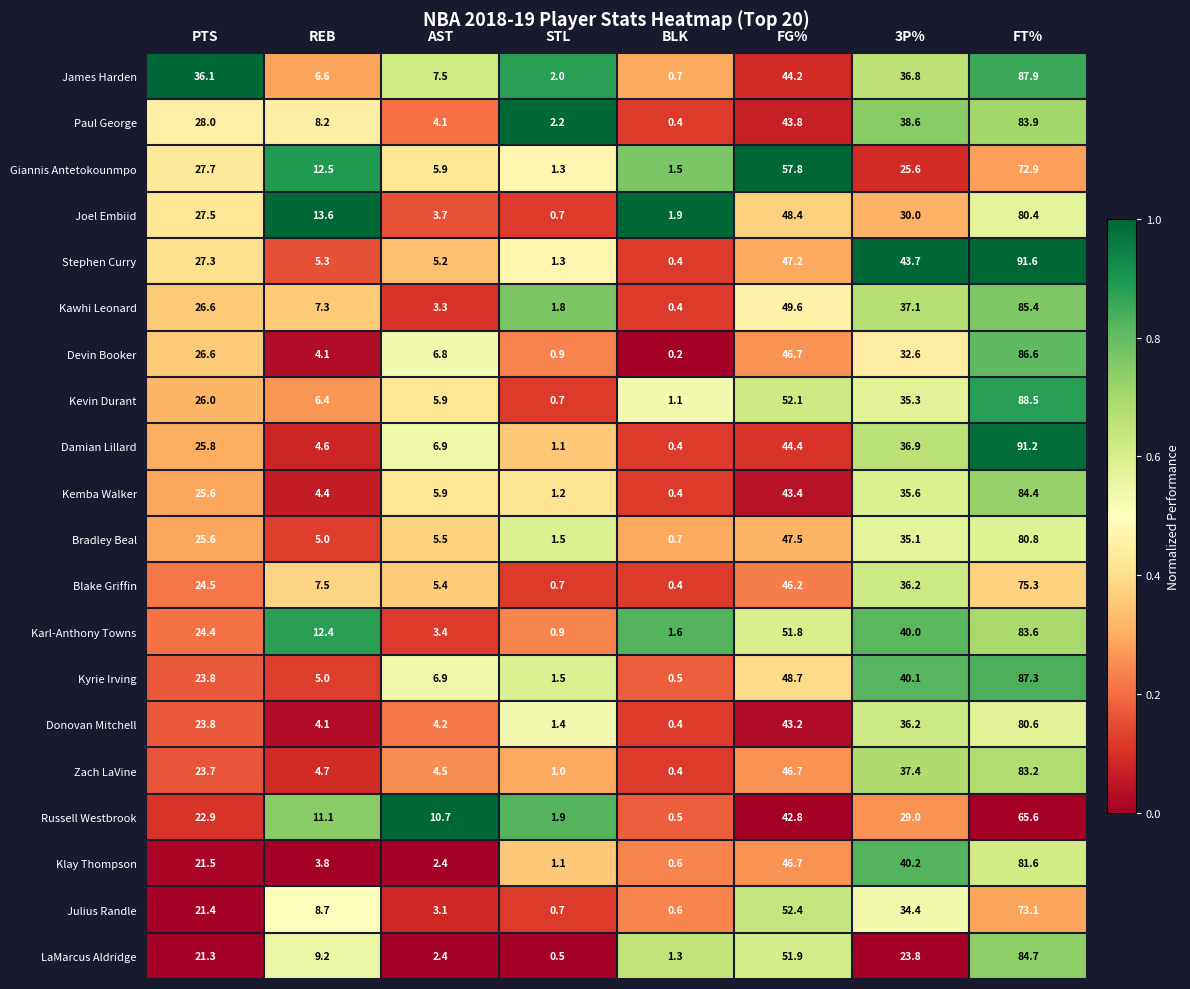

At which label does Kawhi Leonard reach its peak?

FT%